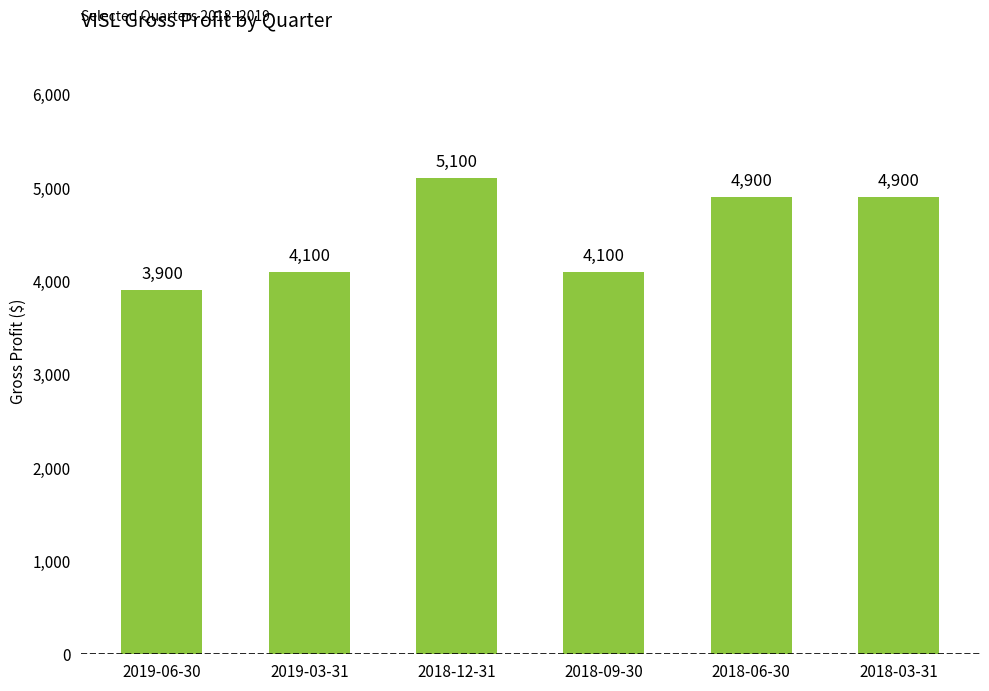

Read the value at 2019-06-30, to the nearest 50.

3900